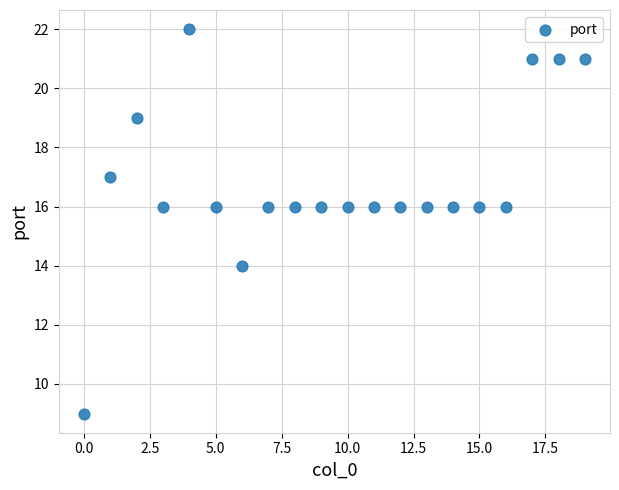

What is the range of Y values (max minus min)?

13